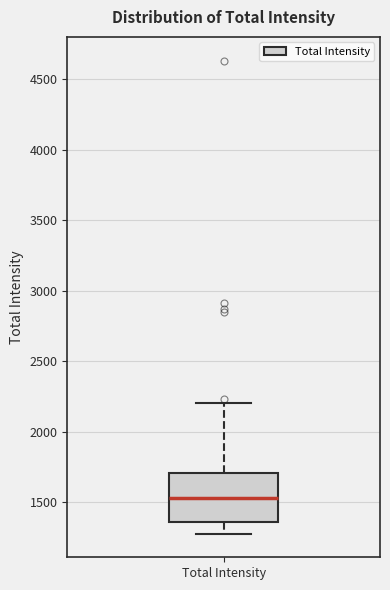

Where does the lower whisker of the box for Total Intensity end on the y-axis? The values are not printed on the chart, so give them approximately, as read against the axis.

1300